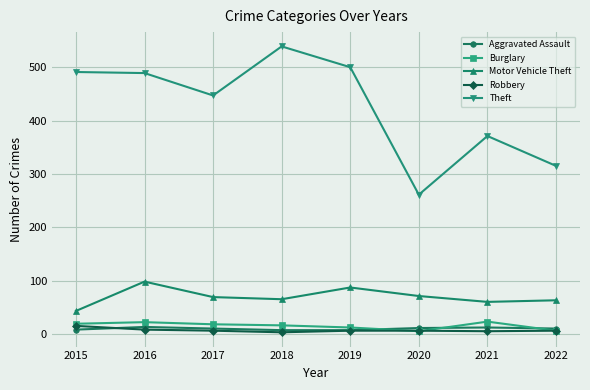

True or false: Motor Vehicle Theft and Theft intersect in this chart.

False